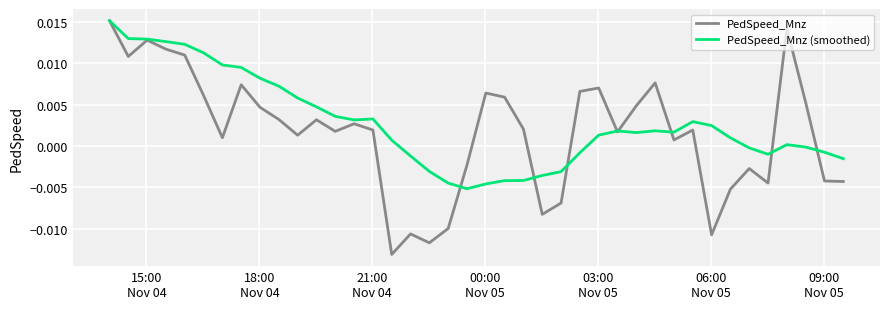

How many distinct data groups are displayed?

2